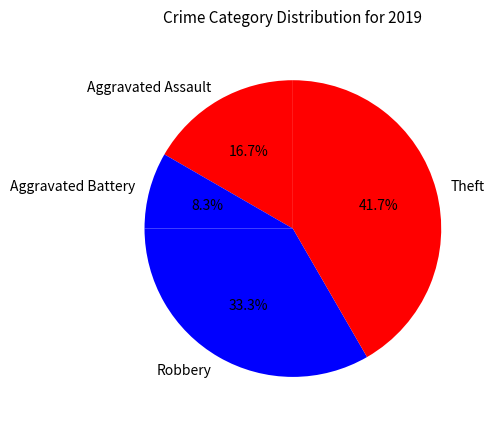

To the nearest percent, what is the average slice percentage?

25%